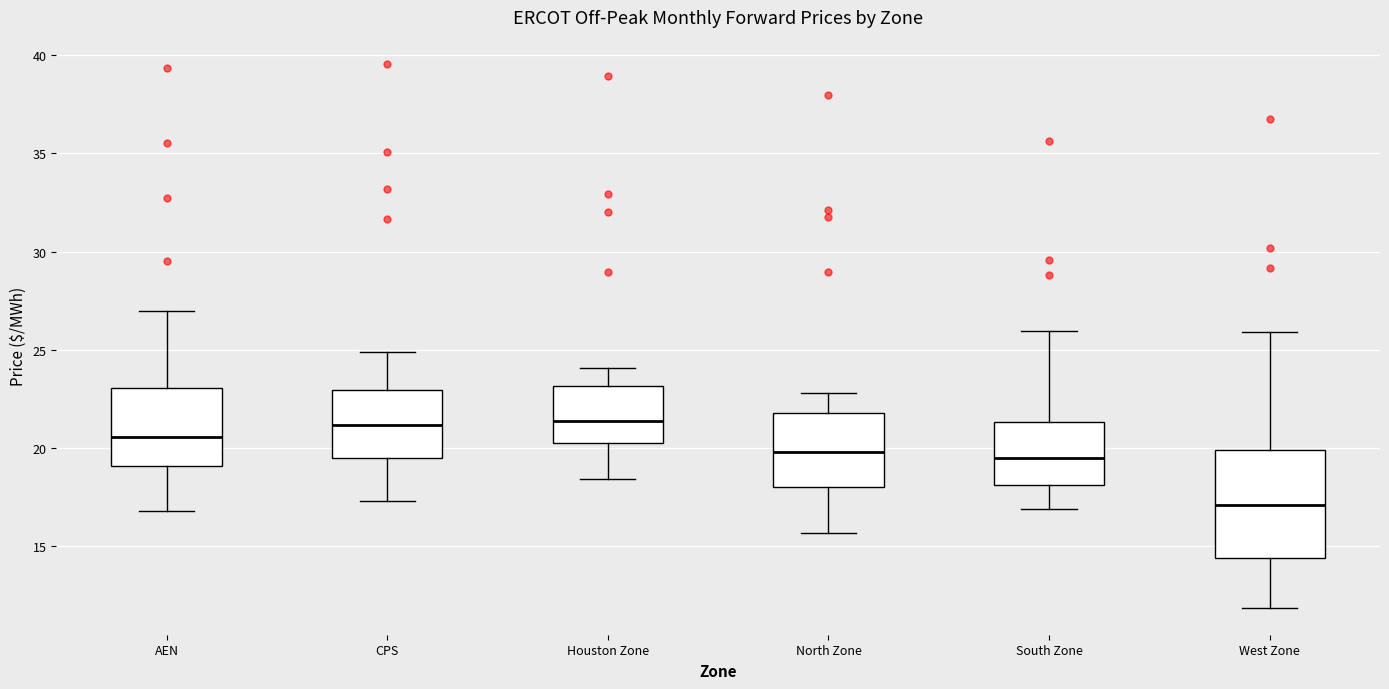

Which box is the tallest, from its lower edge to its upper edge?

West Zone